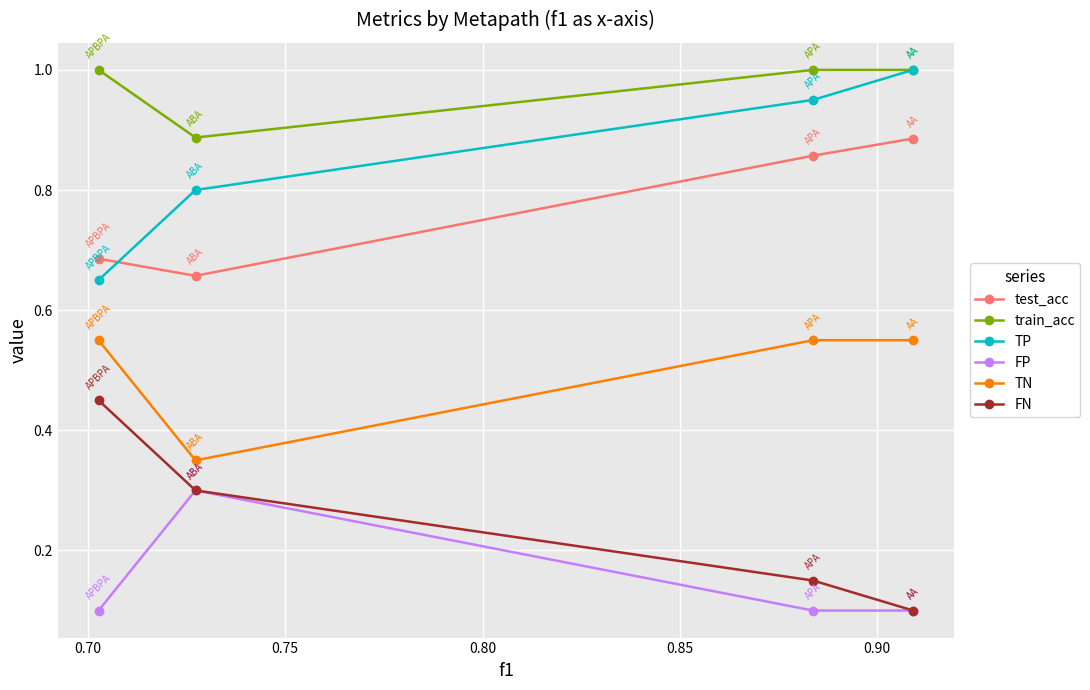

True or false: FN has more than 2 interior local peaks.

False